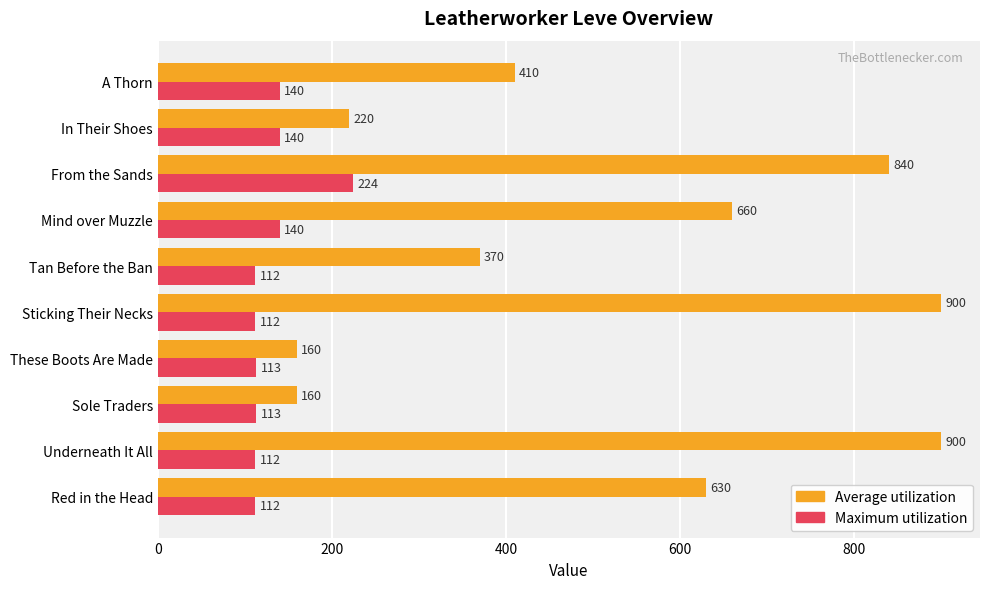

True or false: Maximum utilization has a value of 113 at These Boots Are Made.

True